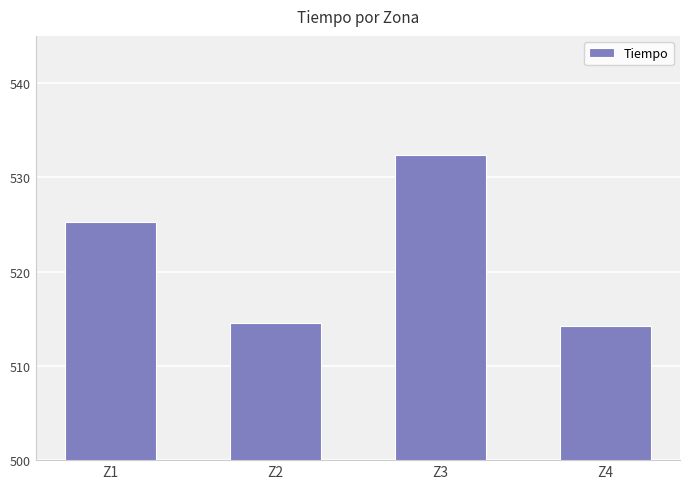

What is the sum of the values at Z4 and Z2?

1028.9